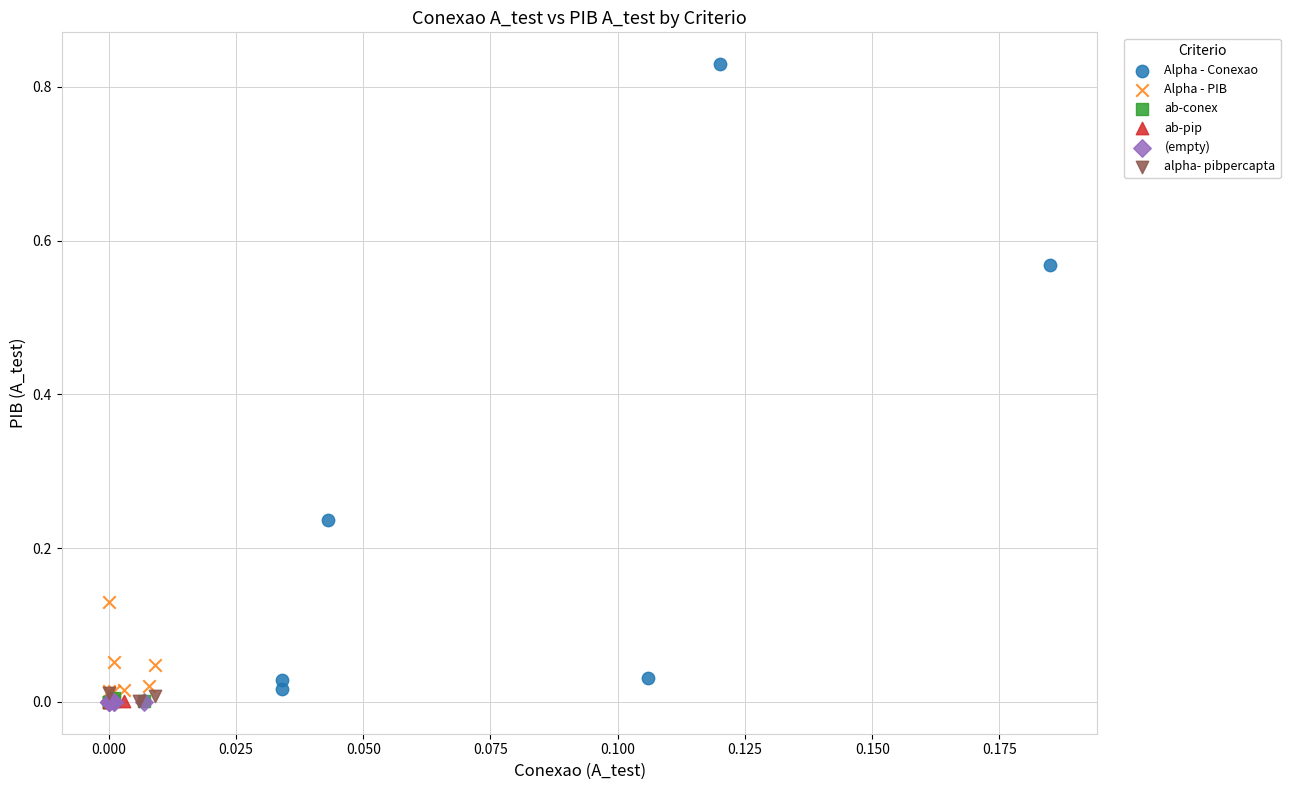

What are all the series names shown in the legend?

Alpha - Conexao, Alpha - PIB, ab-conex, ab-pip, (empty), alpha- pibpercapta